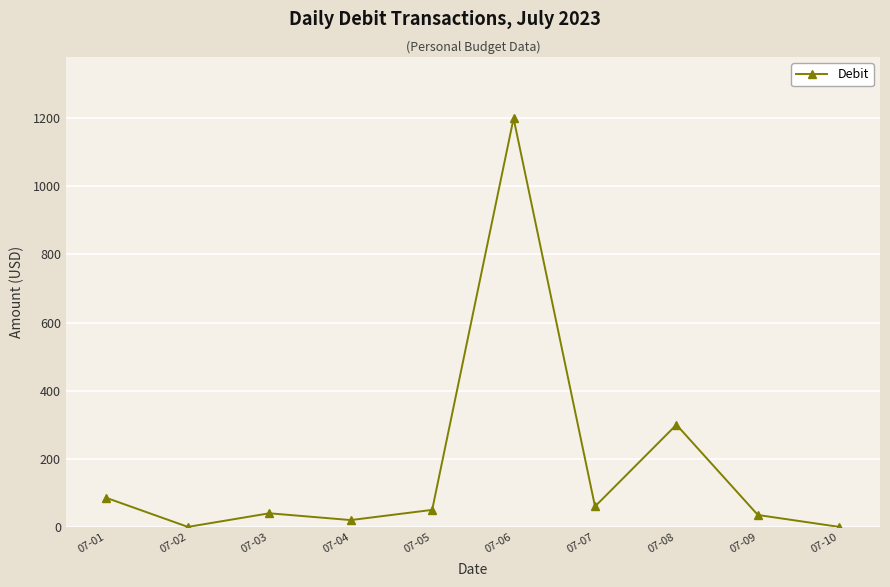

How many lines are shown in the chart?

1